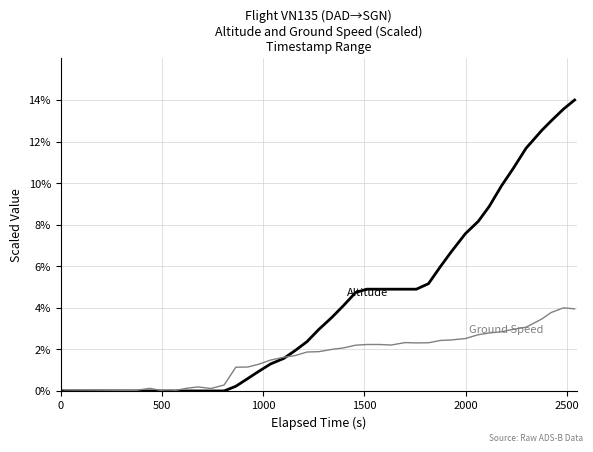

How many lines are shown in the chart?

2